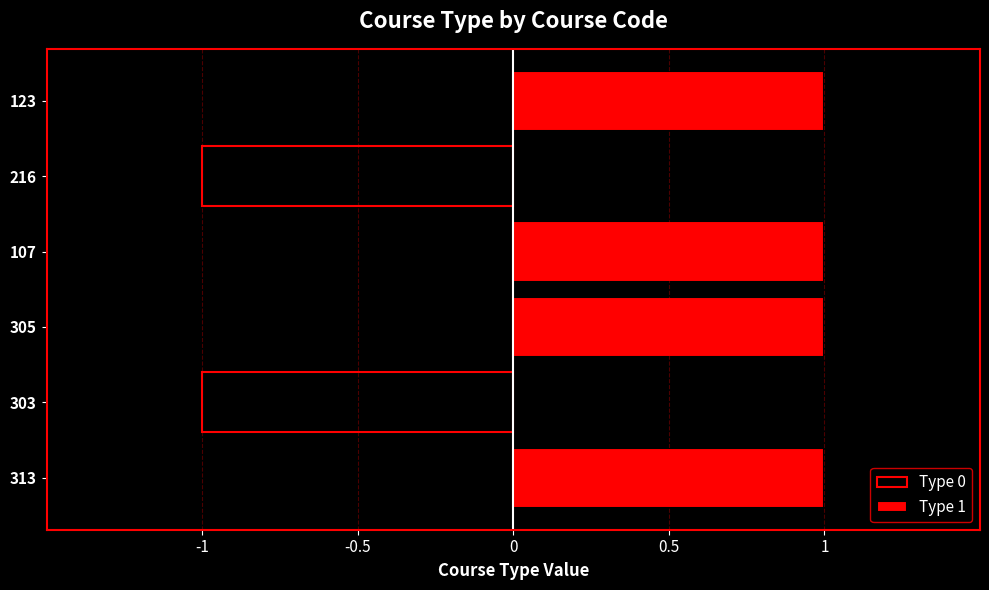

How many series are shown in this chart?

2